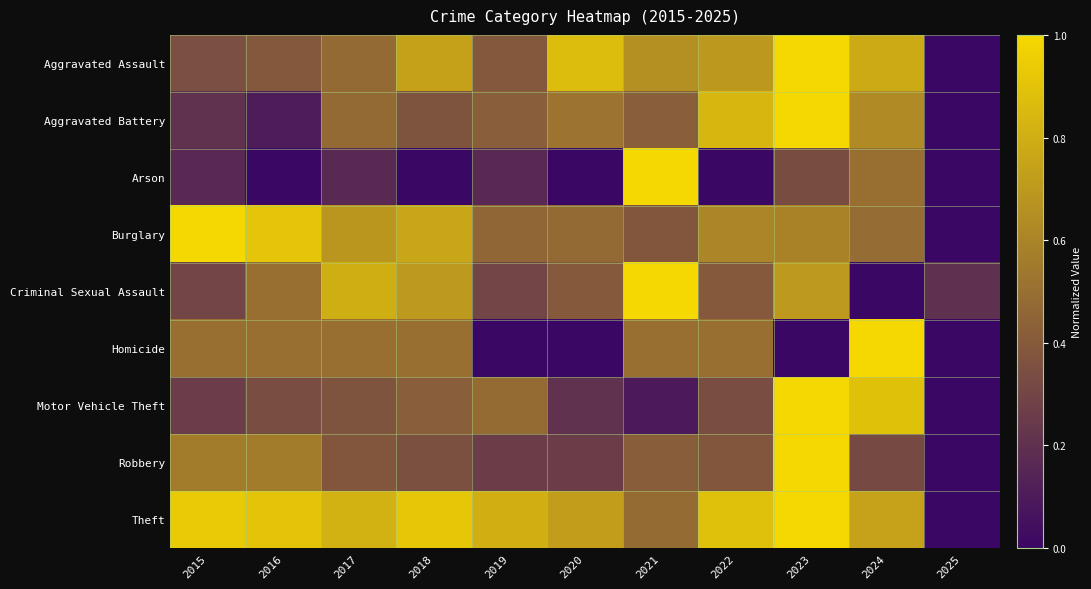

Which label corresponds to the largest value in the chart?

2023